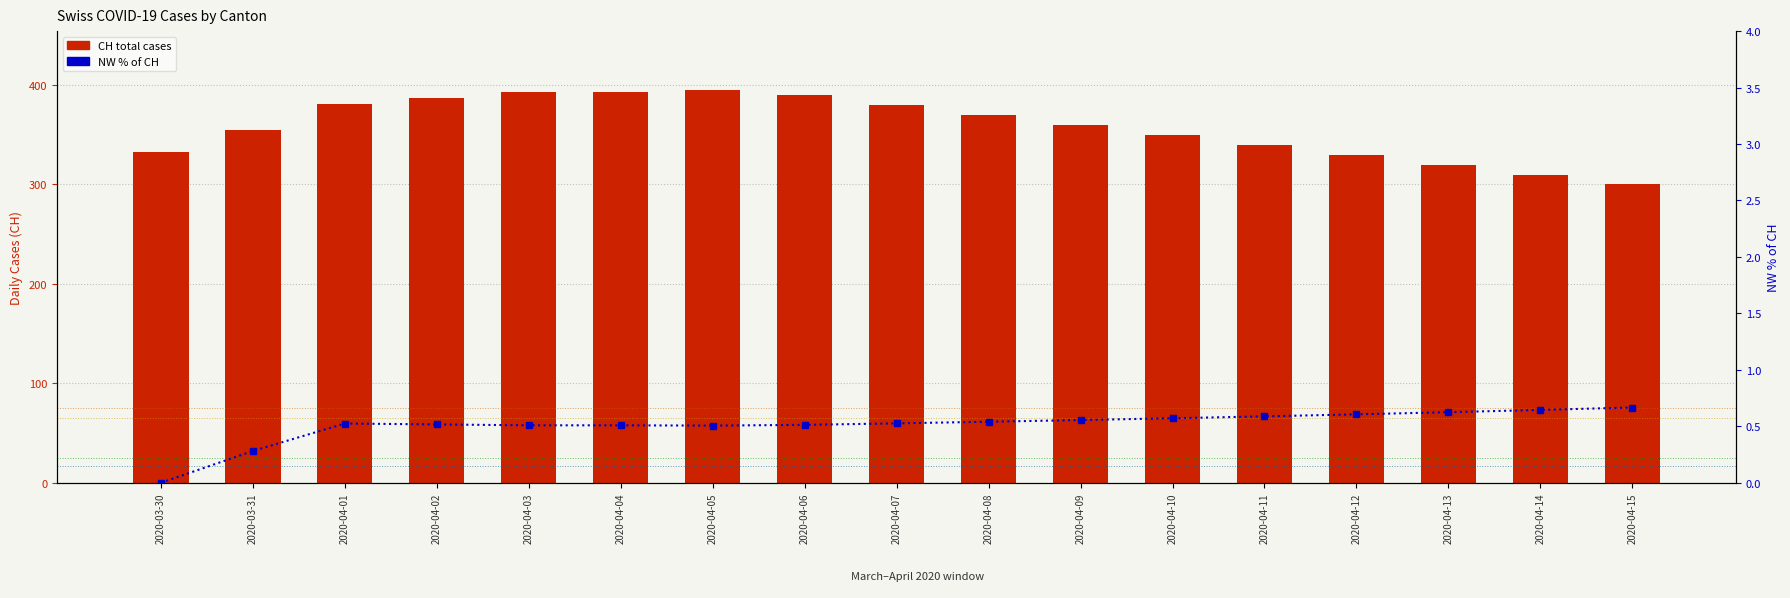

Is the value of CH (total) at 2020-04-07 greater than the value of NW % of CH at 2020-04-12?

Yes